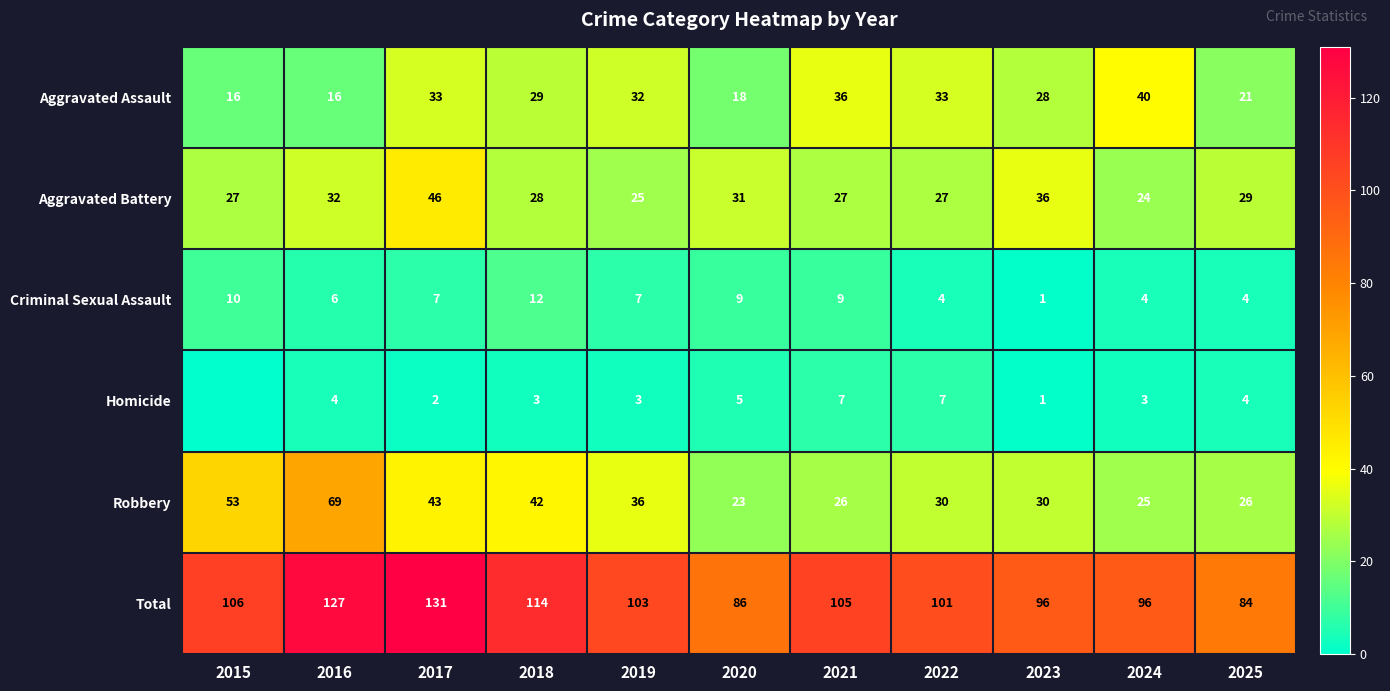

Is the value of Robbery at 2023 greater than the value of Homicide at 2023?

Yes